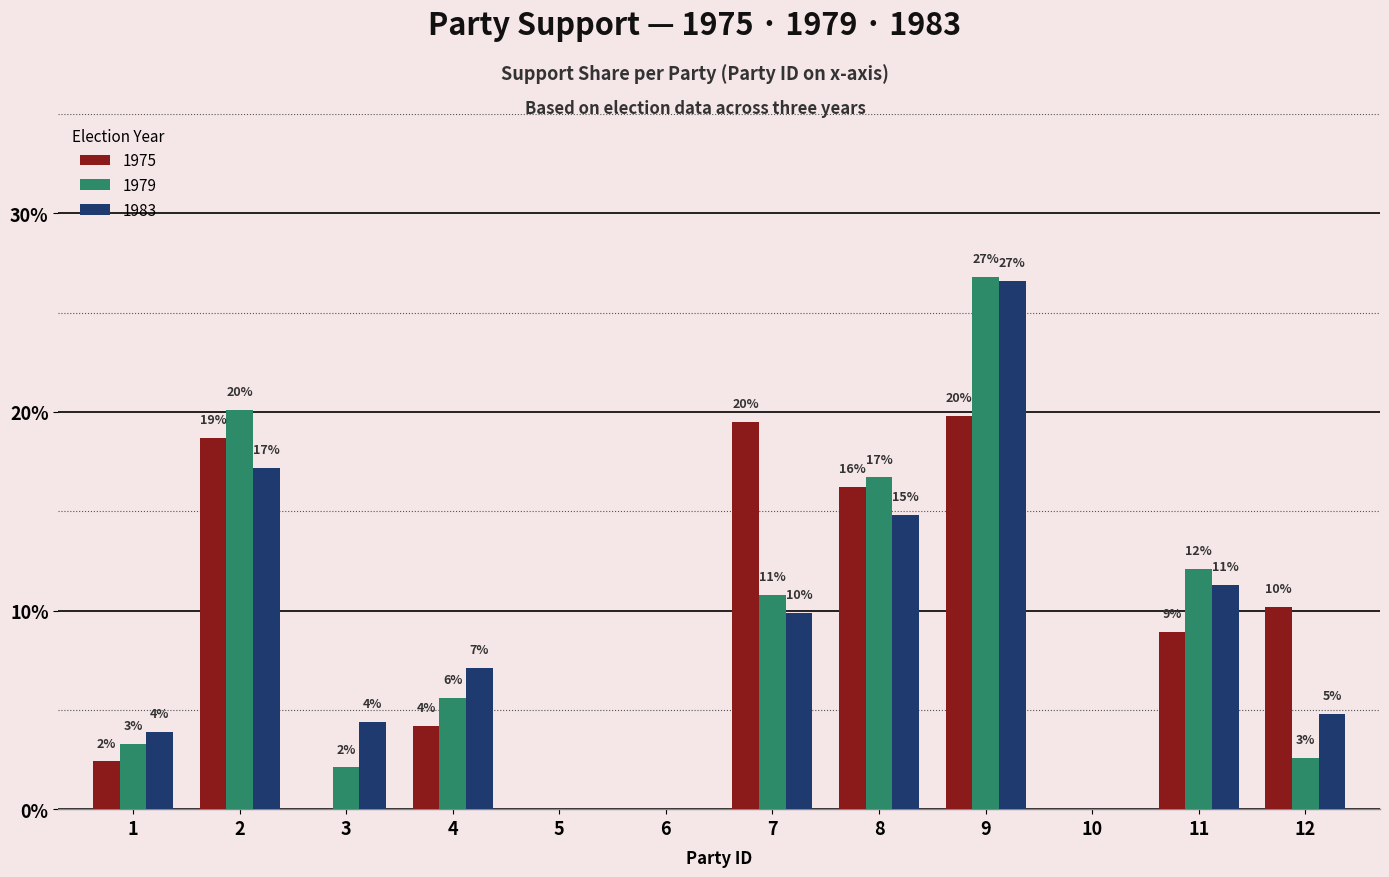

Rank the categories by 1983 value from highest to lowest.

9, 2, 8, 11, 7, 4, 12, 3, 1, 5, 6, 10